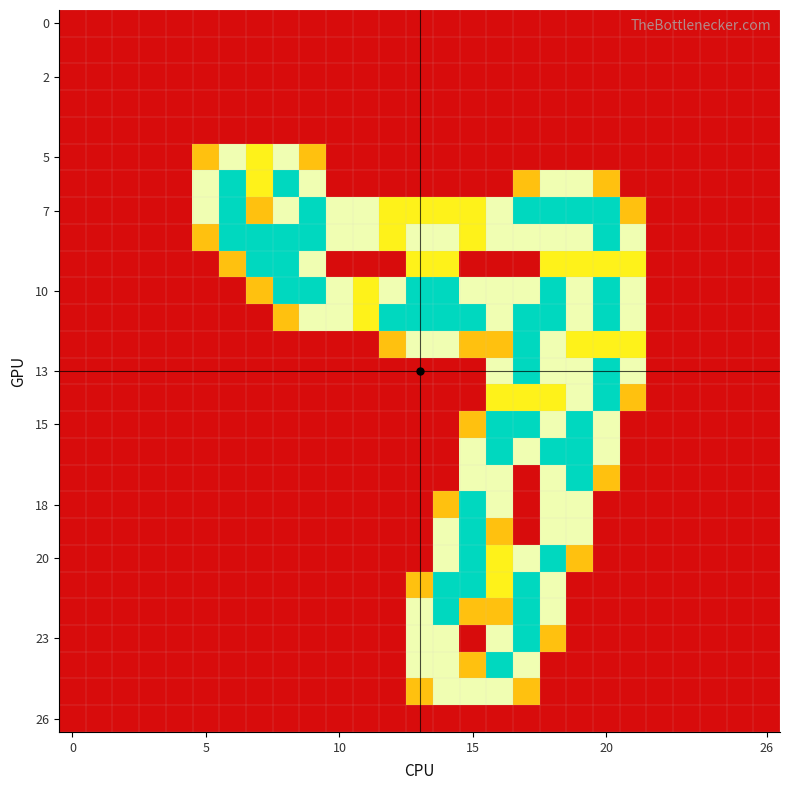

How many series are shown in this chart?

27